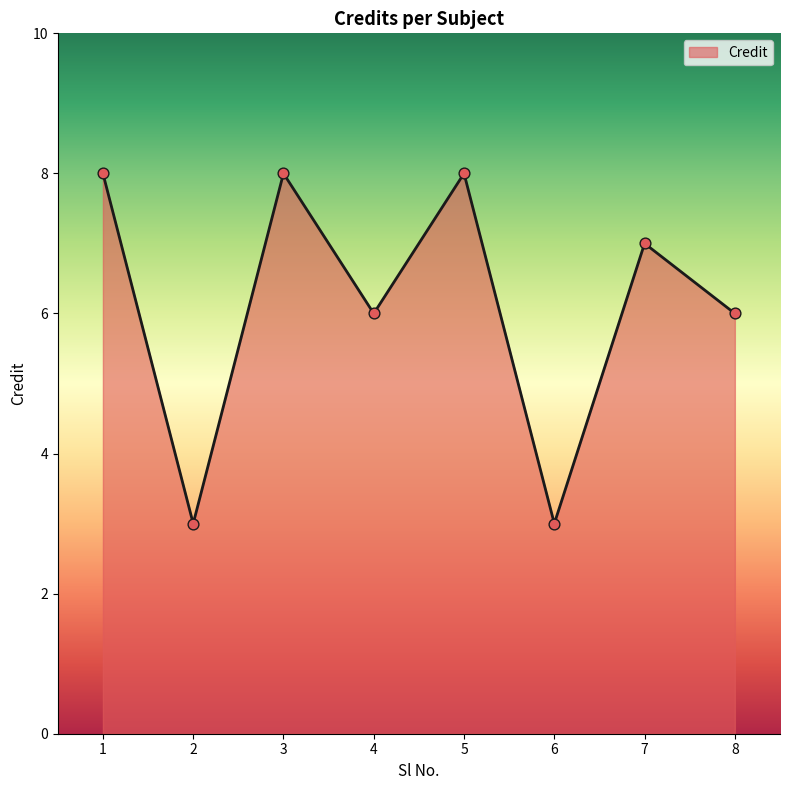

What is the ratio of the value at 6 to the value at 3?

0.4